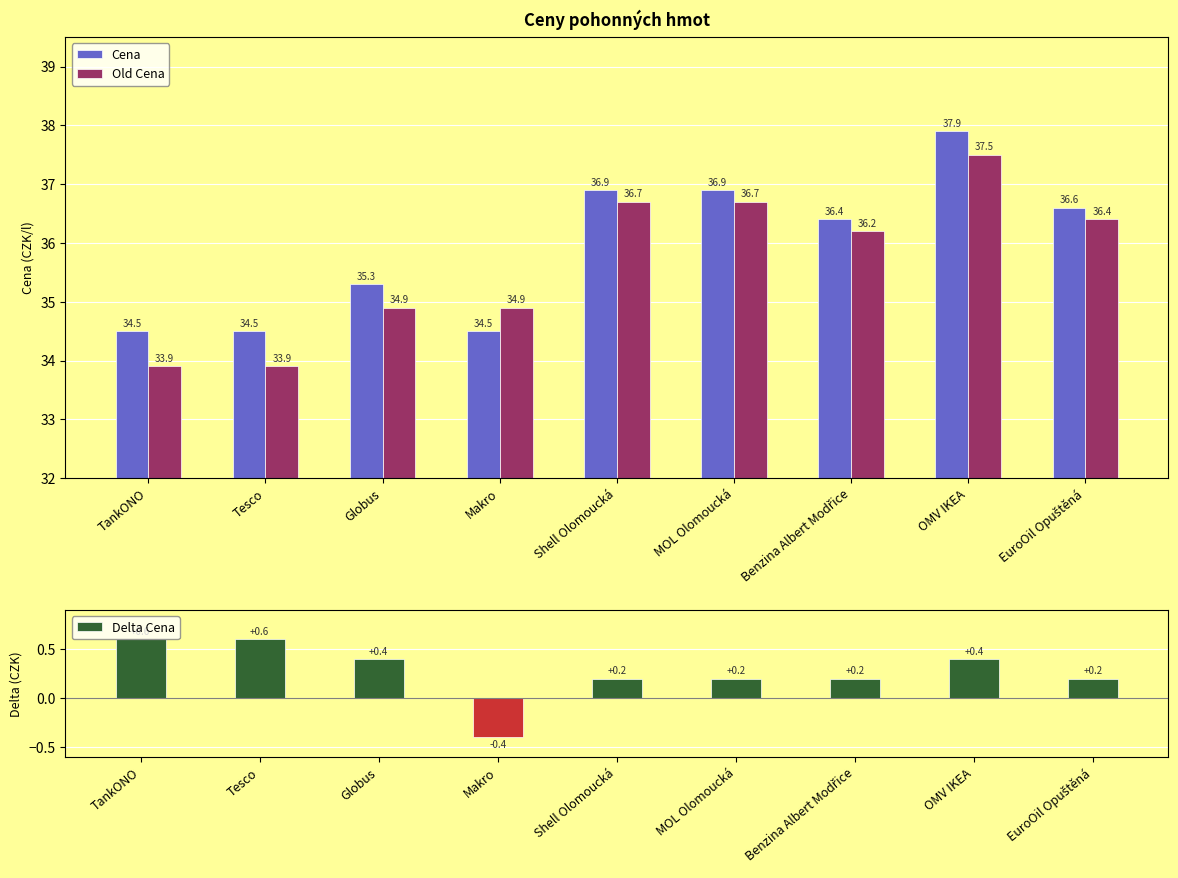

At which label is Cena closest to 36?

Benzina Albert Modřice